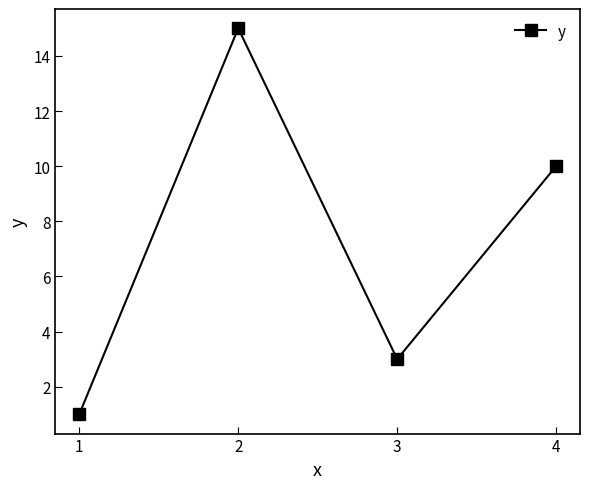

What is the sum of the values at 1 and 2?

16